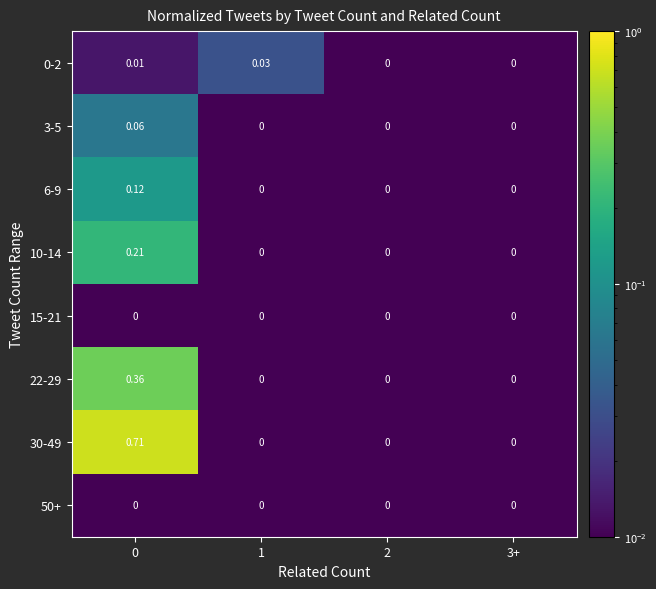

Is the value of 22-29 at 0 greater than the value of 6-9 at 3+?

Yes